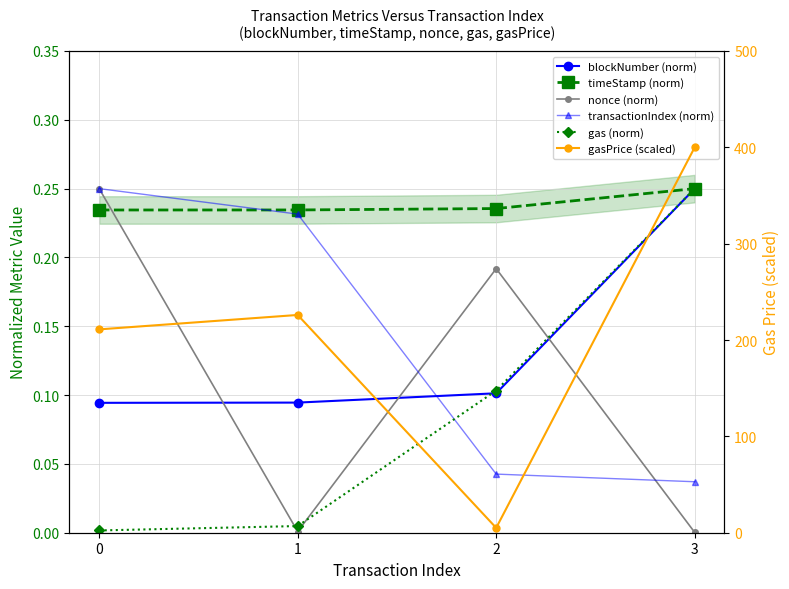

After their last crossing, which series has the higher values: nonce (norm) or gas (norm)?

gas (norm)